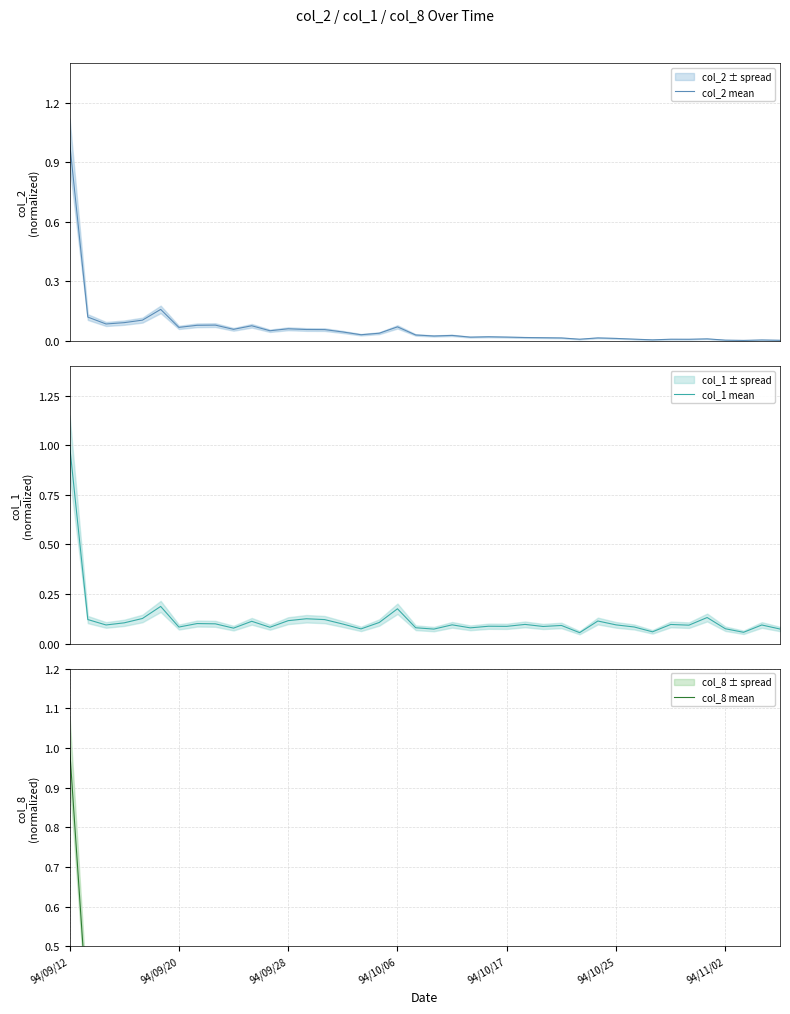

True or false: col_2 mean and col_8 mean cross at least once.

False